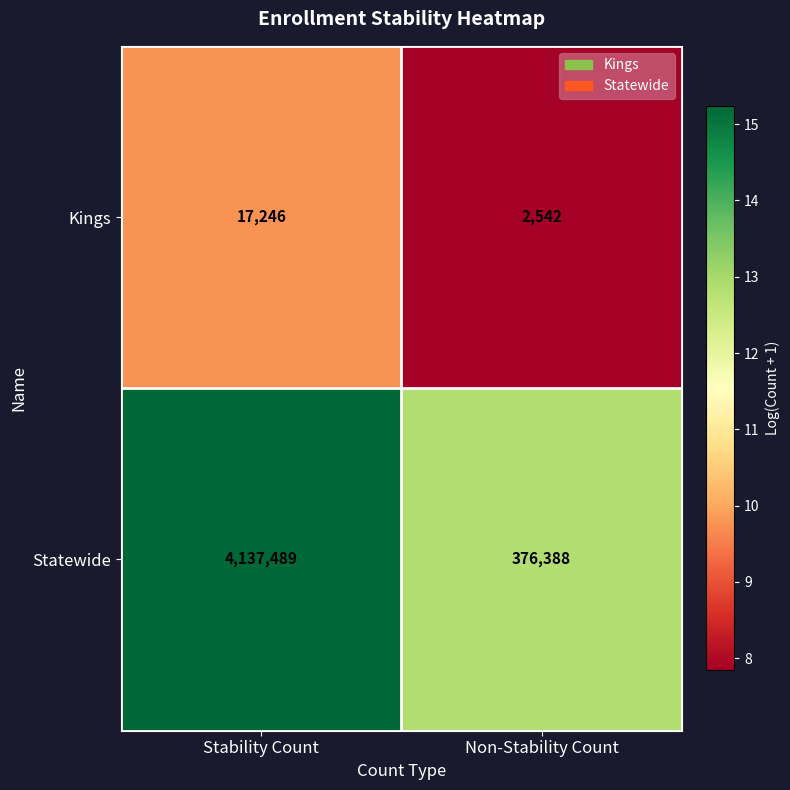

At which label is Statewide closest to 2256938?

Non-Stability Count